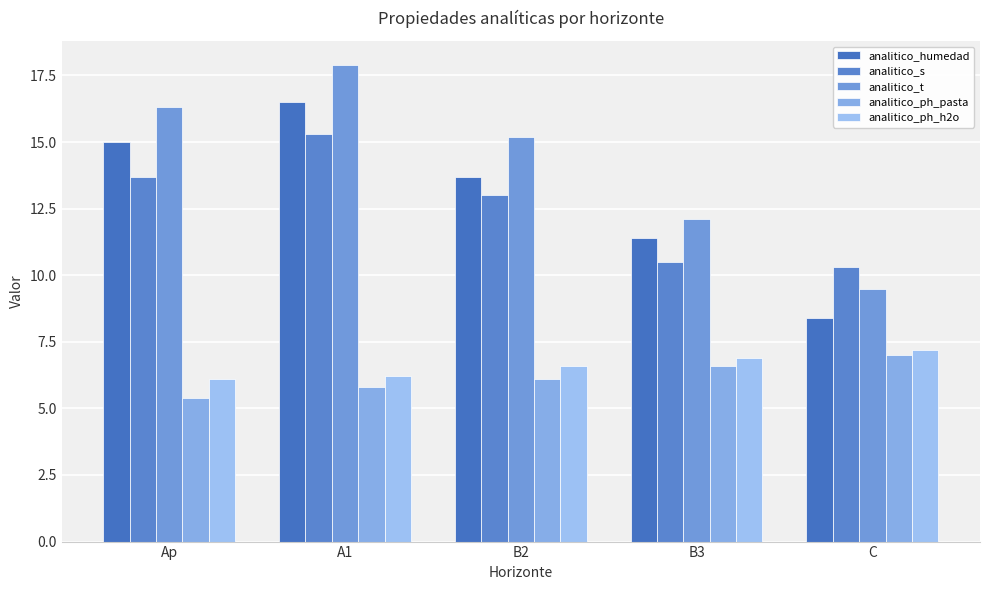

True or false: analitico_ph_h2o has a value of 7.2 at C.

True